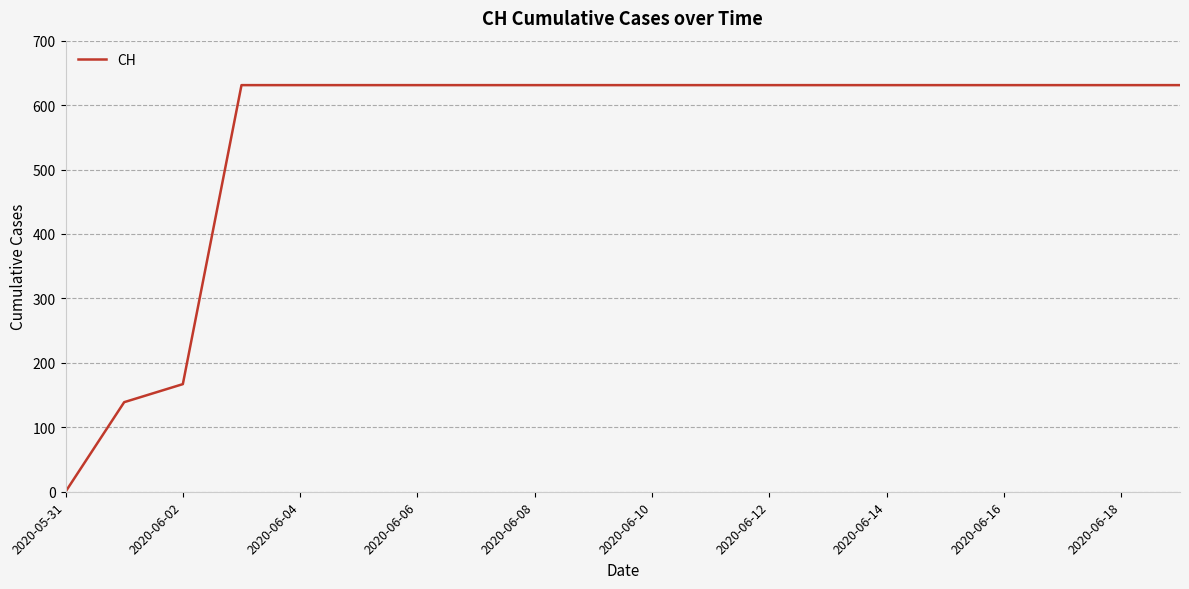

What is the greatest value displayed?

631